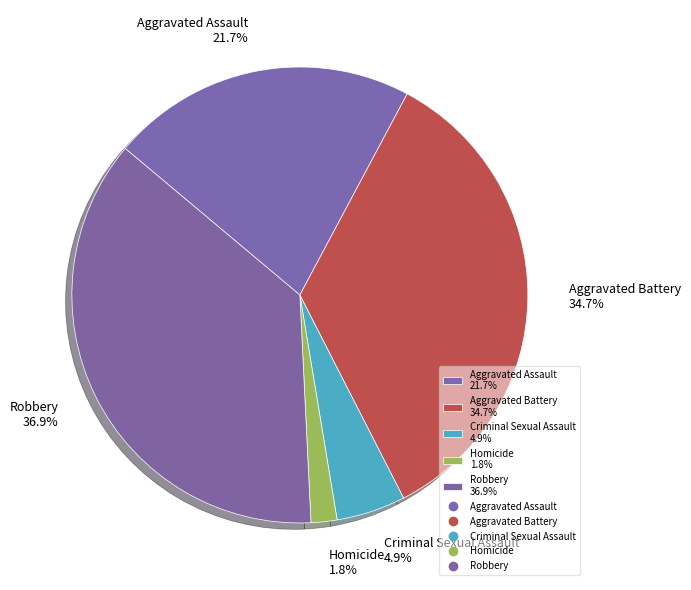

Combined, what portion of the pie is Homicide 1.8% and Robbery 36.9%?

38.7%